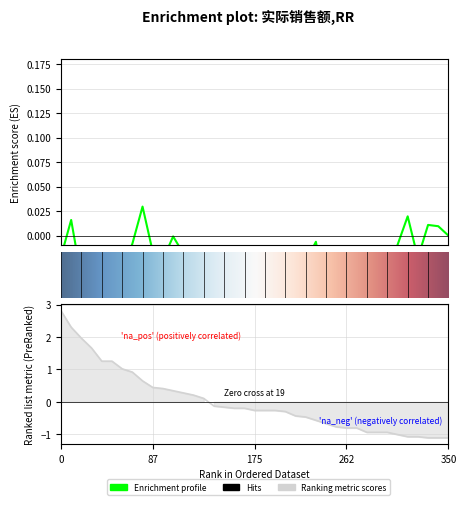

What is the difference between the maximum and minimum values?

3.9